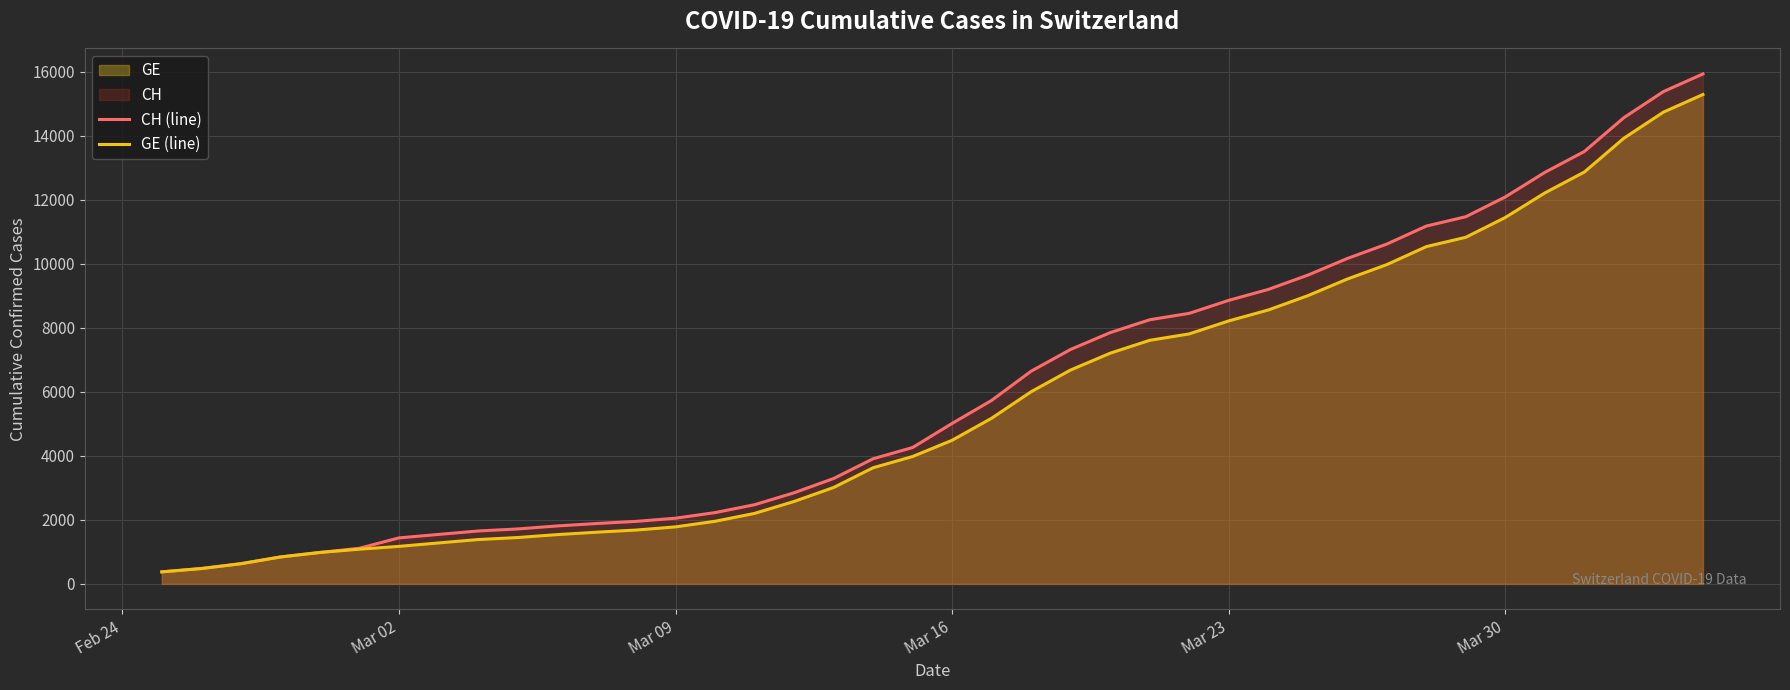

Which series has the largest range (max minus min)?

CH (line)